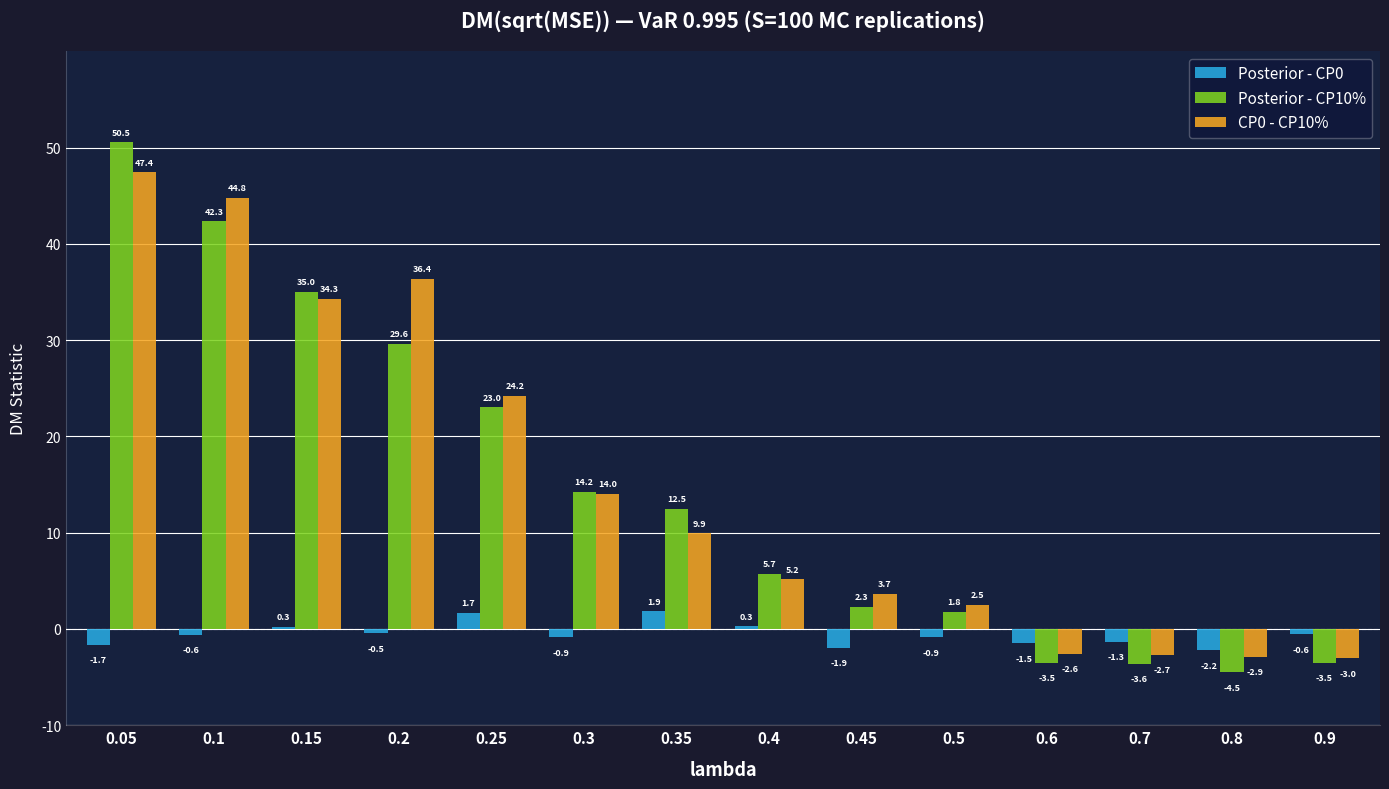

Reading left to right, what are all the values shown in this chart?

Posterior - CP0: -1.7	-0.6	0.3	-0.5	1.7	-0.9	1.9	0.3	-1.9	-0.9	-1.5	-1.3	-2.2	-0.6
Posterior - CP10%: 50.5	42.3	35.0	29.6	23.0	14.2	12.5	5.7	2.3	1.8	-3.5	-3.6	-4.5	-3.5
CP0 - CP10%: 47.4	44.8	34.3	36.4	24.2	14.0	9.9	5.2	3.7	2.5	-2.6	-2.7	-2.9	-3.0